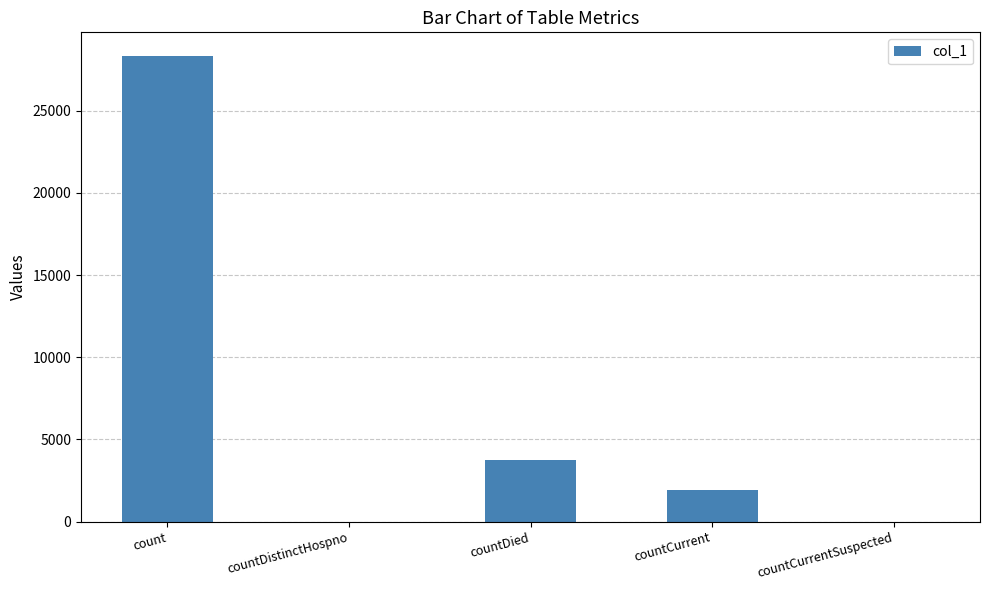

What is the sum of all values?

34069